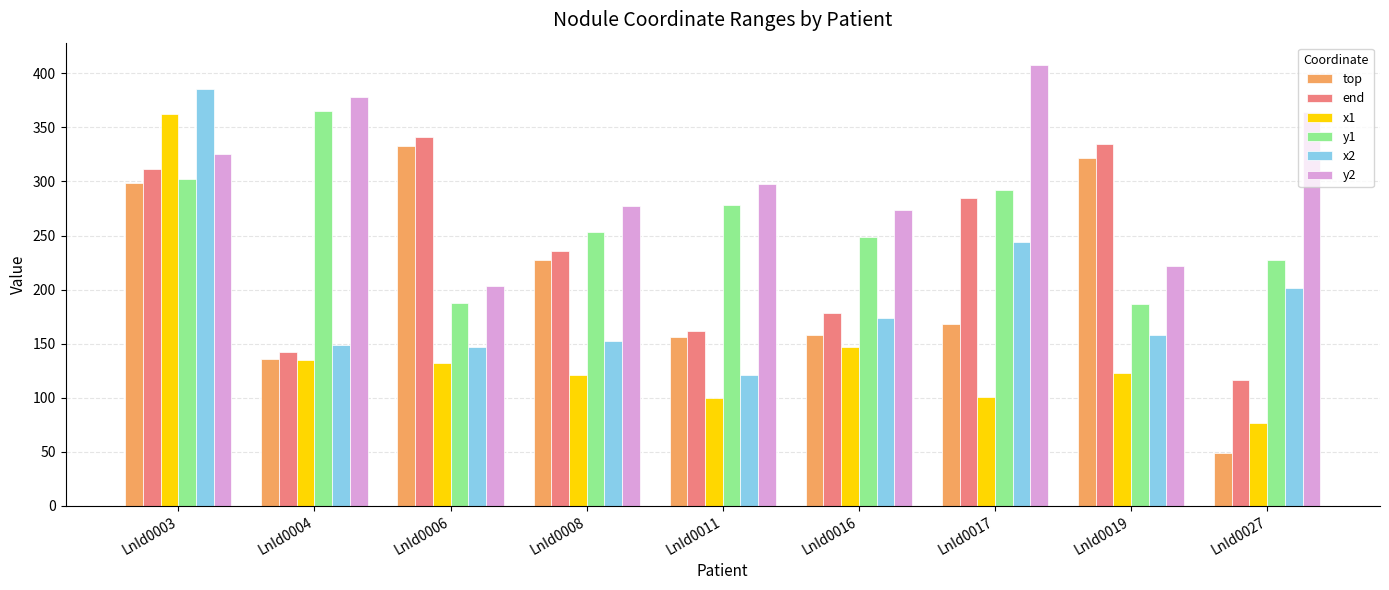

How many values in the y1 series are below 253?

4